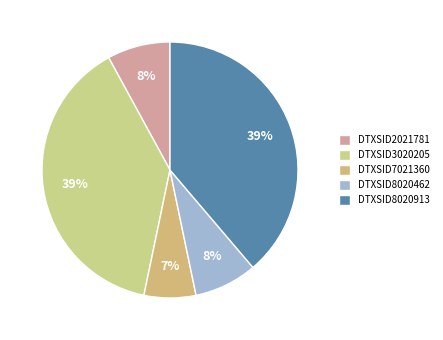

To the nearest percent, what portion does DTXSID7021360 represent?

7%